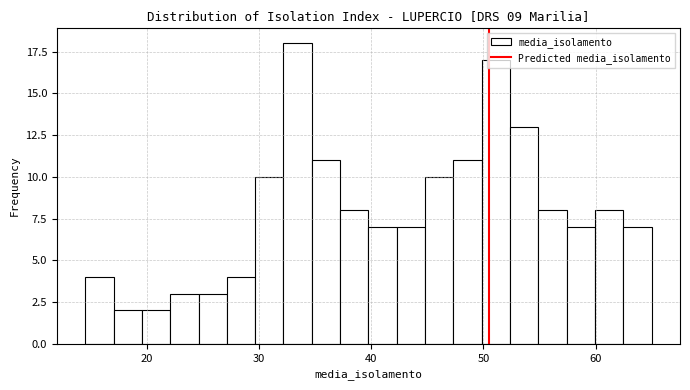

Around what value on the x-axis is the tallest bar? Give the approximate position of its centre, as read against the axis.

33